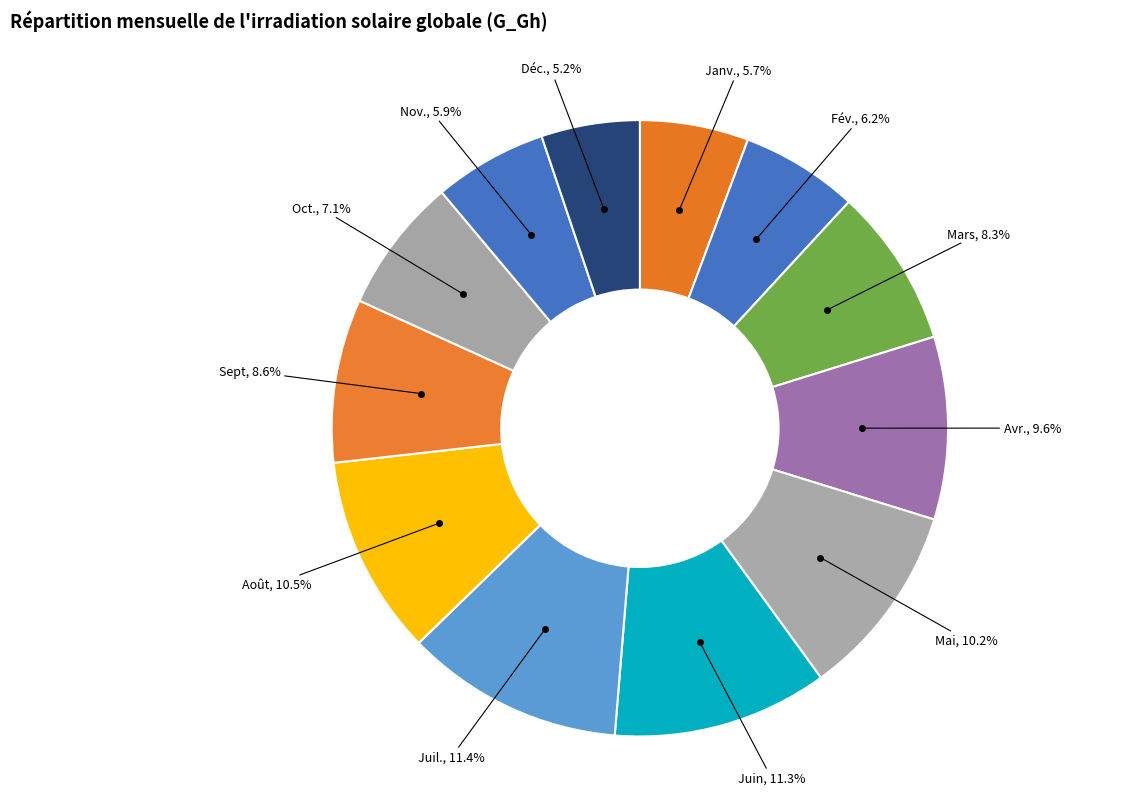

To the nearest percent, what is the difference between the largest and smallest slice percentages?

6%